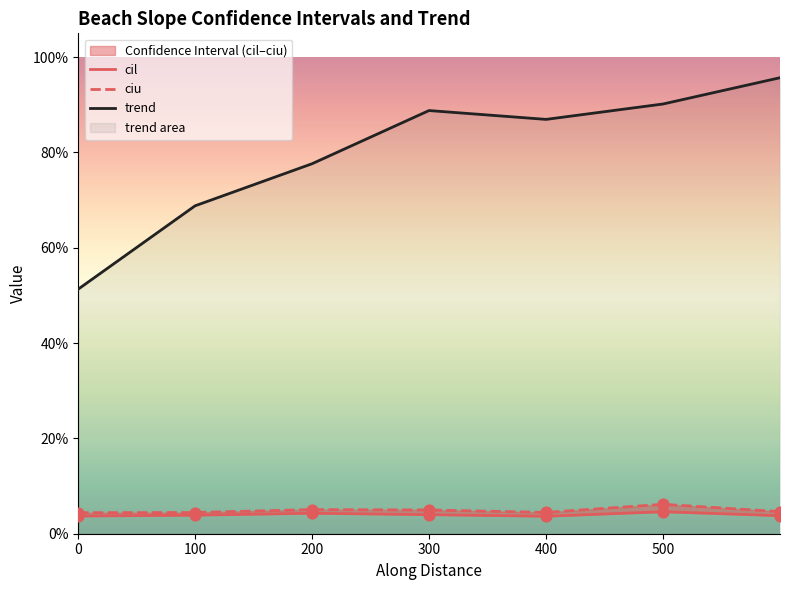

Which series has the largest total across all categories?

trend